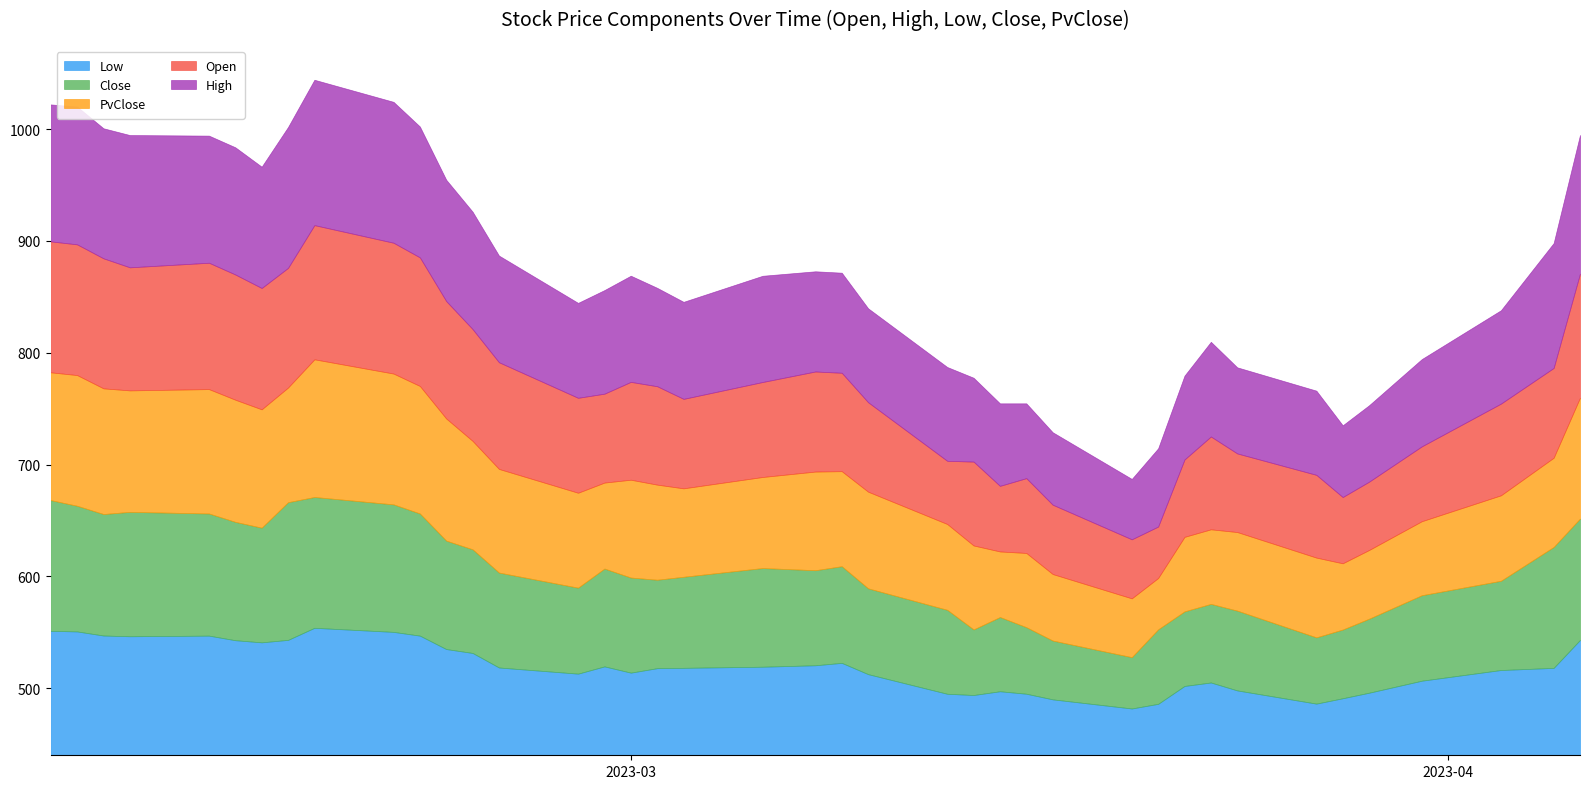

What is the label of the 3rd point from the left?

2023-02-09